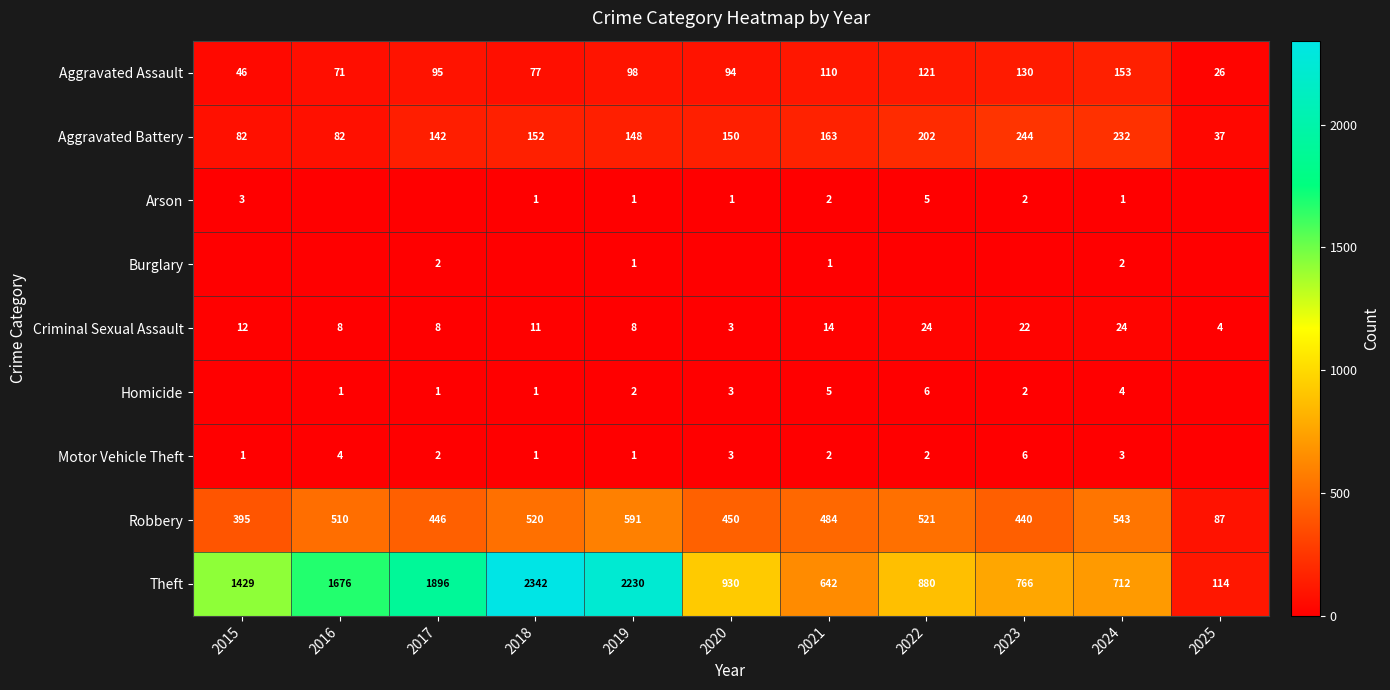

How many values in the Aggravated Battery series are below 150?

5